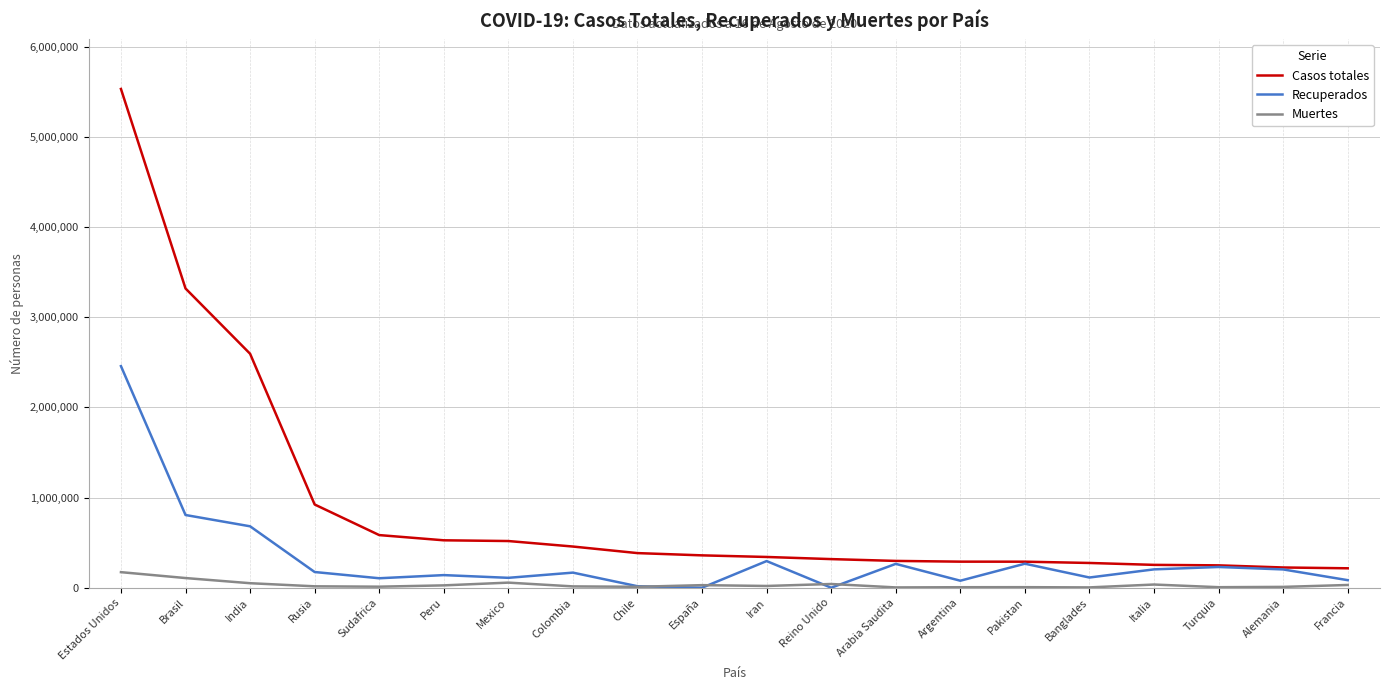

The value of Recuperados at Colombia is 167459. True or false?

True